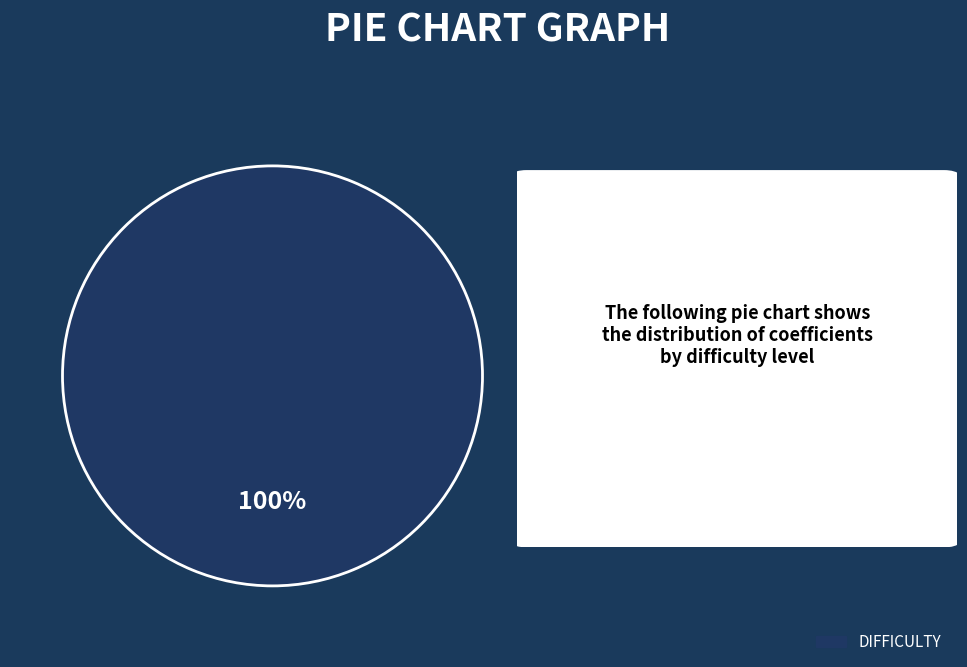

Does any single category account for the majority?

Yes